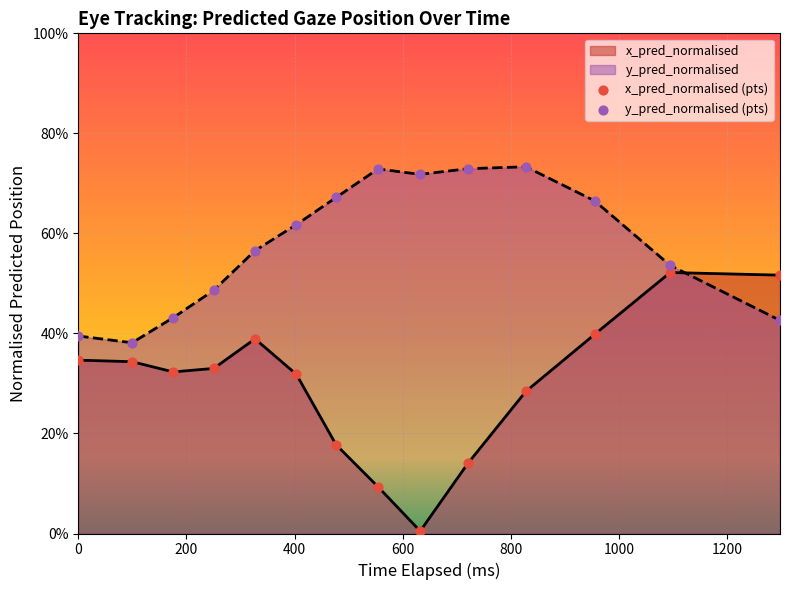

Is the value of x_pred_normalised (pts) at 800 greater than the value of y_pred_normalised (pts) at 0?

No